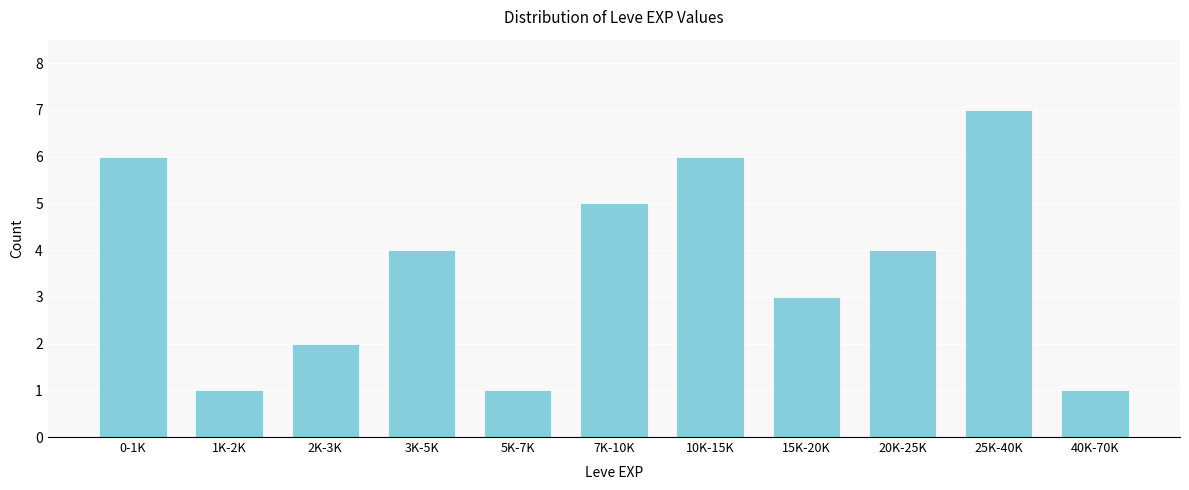

Reading right to left, what are all the values shown in this chart?

40K-70K=1	25K-40K=7	20K-25K=4	15K-20K=3	10K-15K=6	7K-10K=5	5K-7K=1	3K-5K=4	2K-3K=2	1K-2K=1	0-1K=6